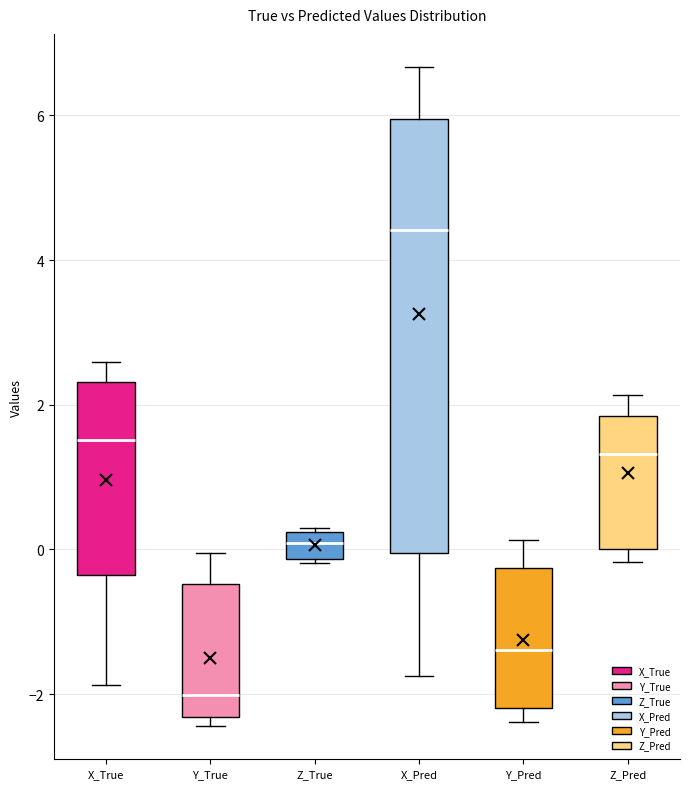

Which box is the tallest, from its lower edge to its upper edge?

X_Pred